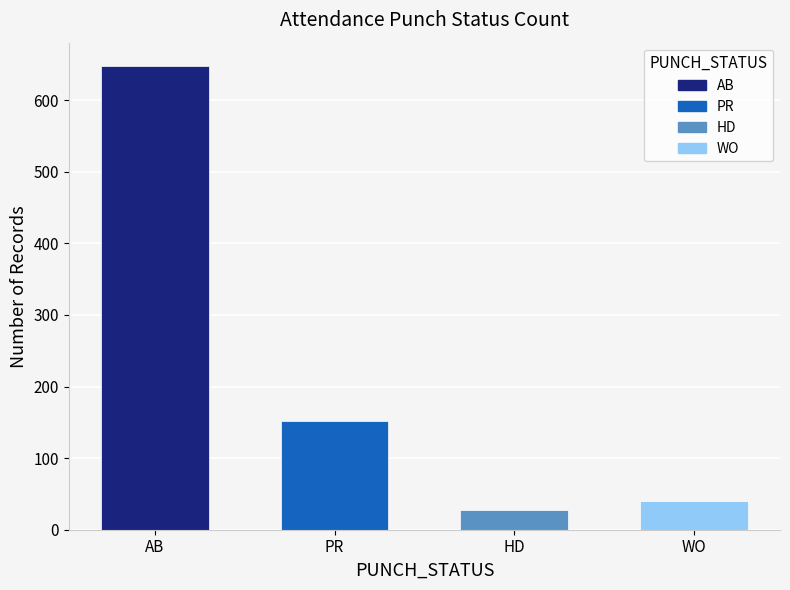

What is the value of the 1st bar from the left?

648